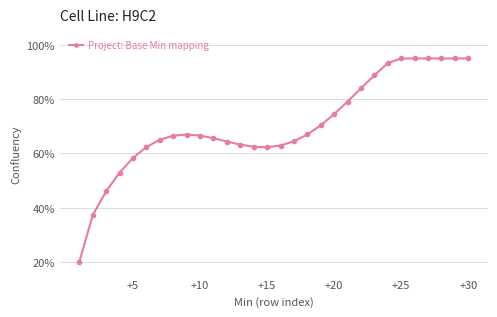

What is the sum of all values?

2114.9